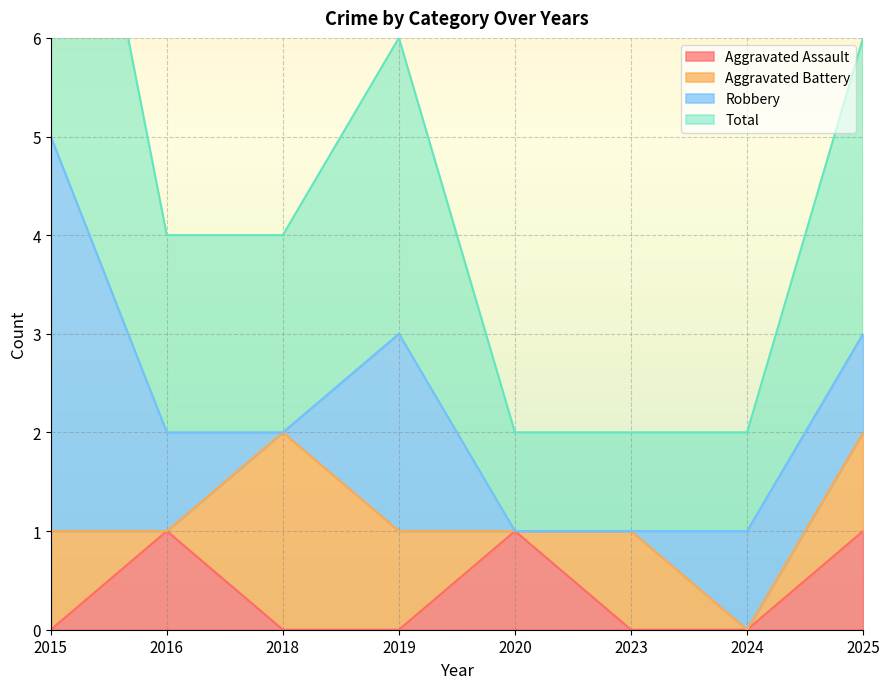

Is it true that Aggravated Assault equals 0 at 2018?

True